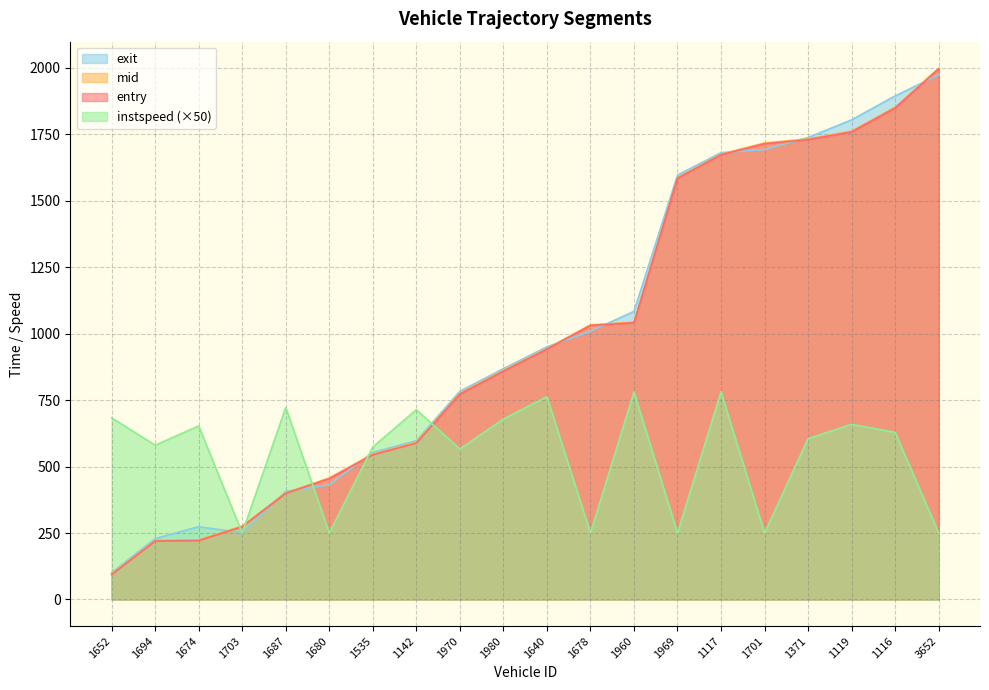

The instspeed series shows 53.3 at 1703. True or false?

False